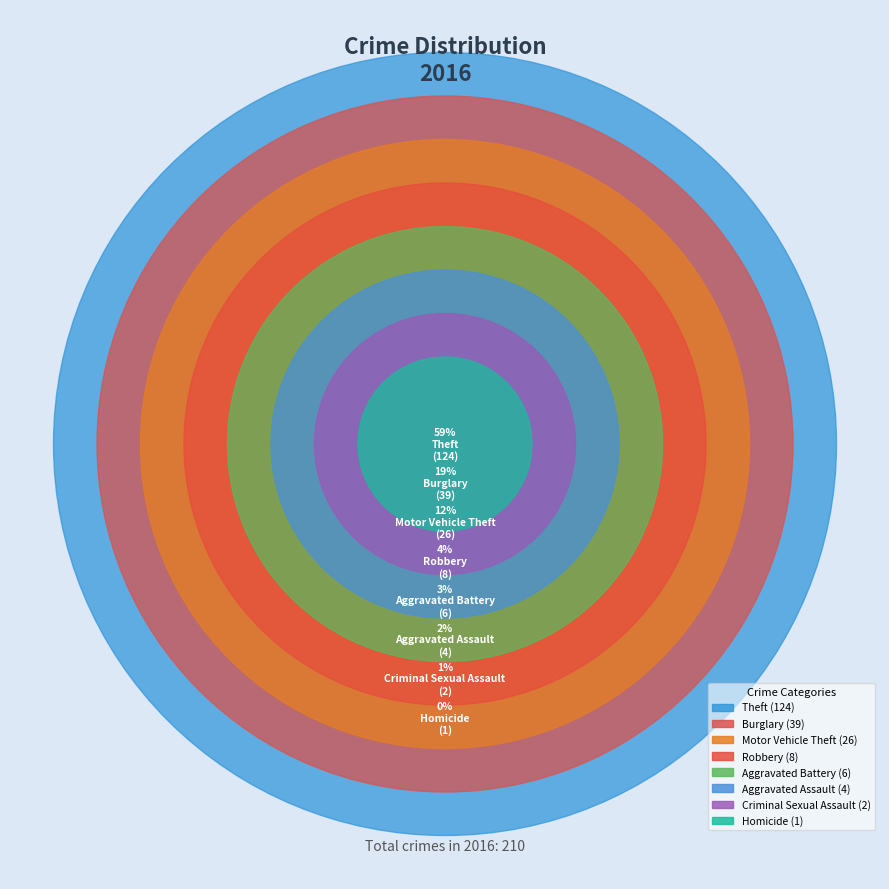

The Aggravated Battery slice represents 1% of the pie. True or false?

False